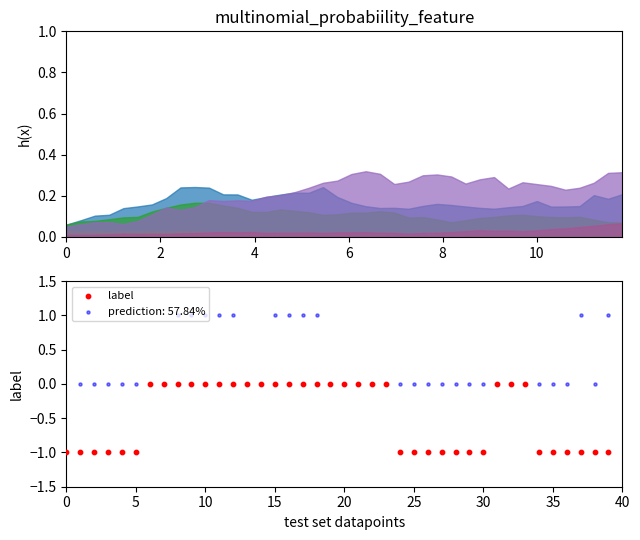

What is the change in value from 2 to 15?

+1